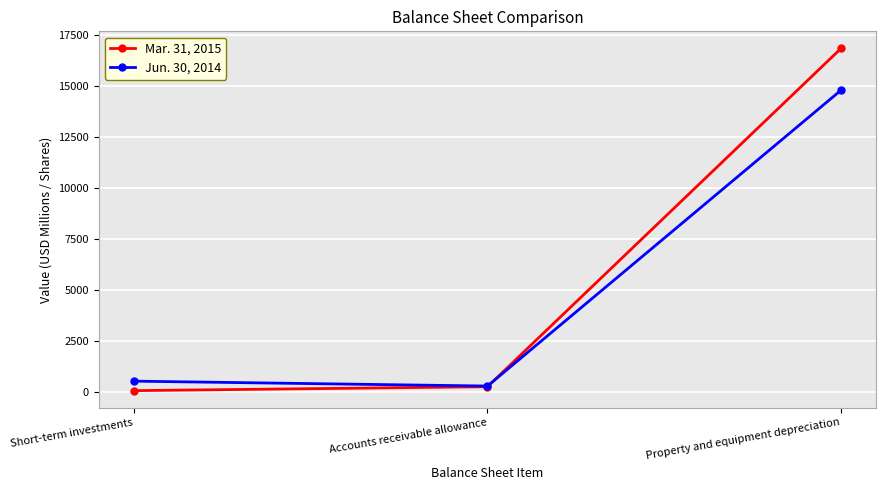

What is the sum of all Mar. 31, 2015 values?

17183